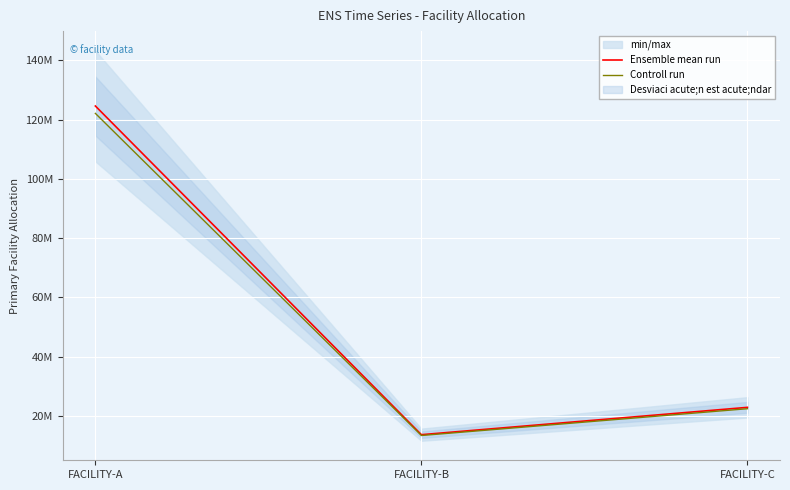

What is the value of the Controll run point at the 3rd from the left?

22454489.7